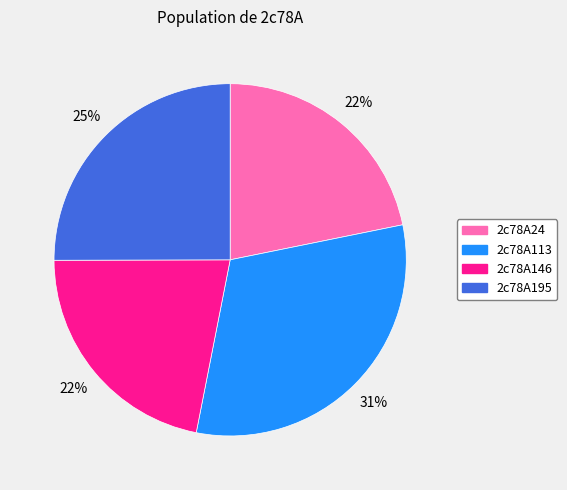

True or false: 2c78A146 accounts for 22% of the total.

True